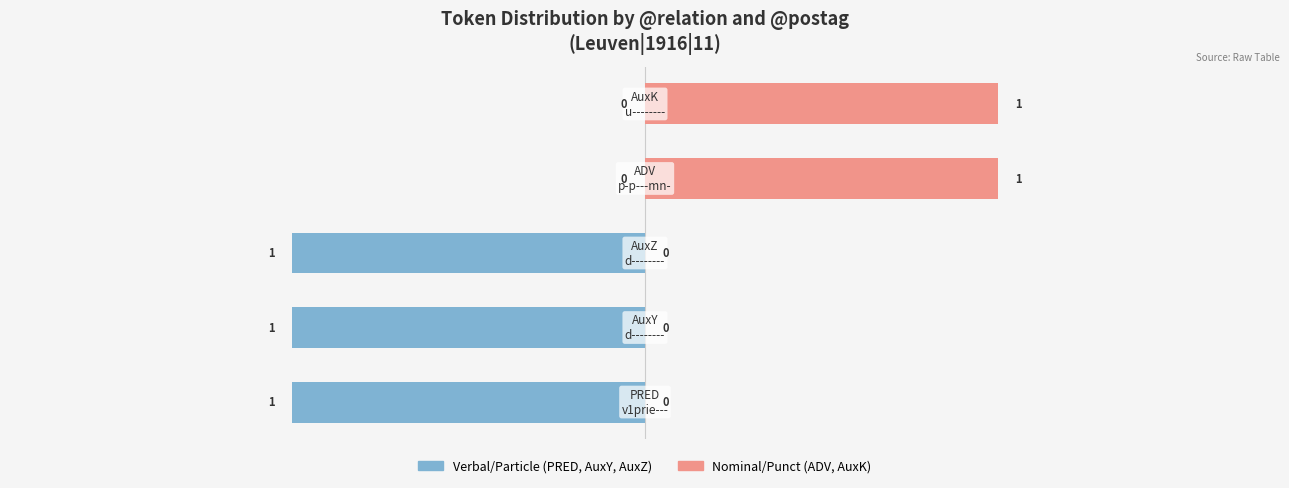

True or false: Nominal/Punct has a value of 0 at 2.

False